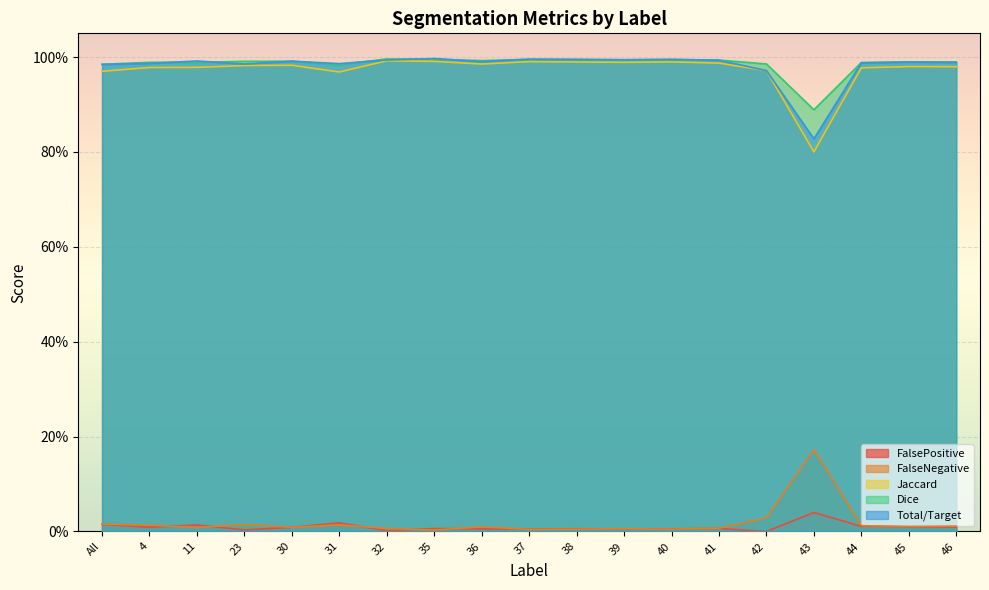

Between which two adjacent categories do FalseNegative and FalsePositive first intersect?

4 and 11